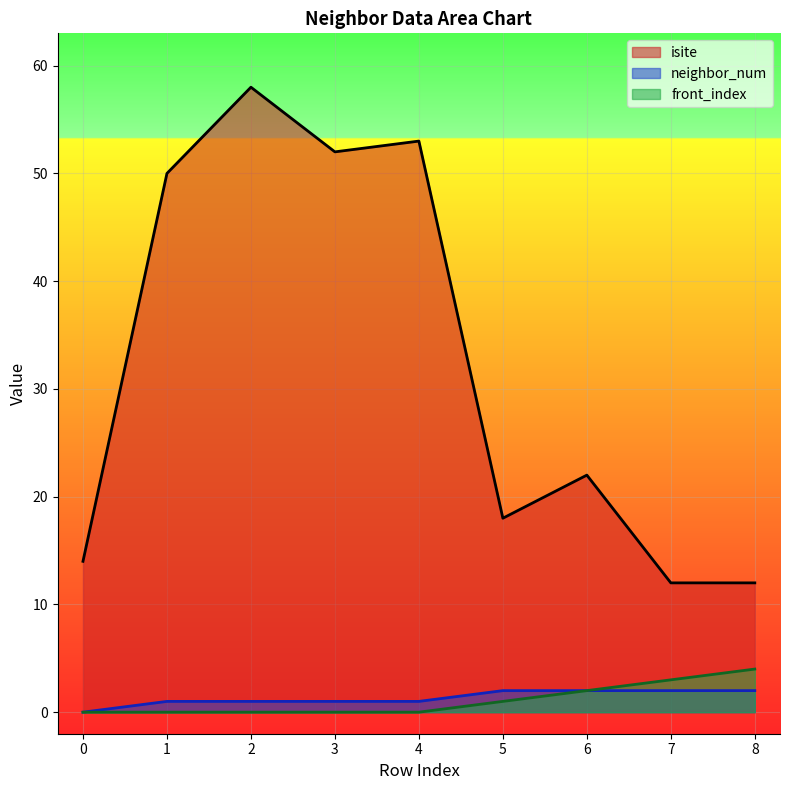

The isite series shows 18 at 5. True or false?

True